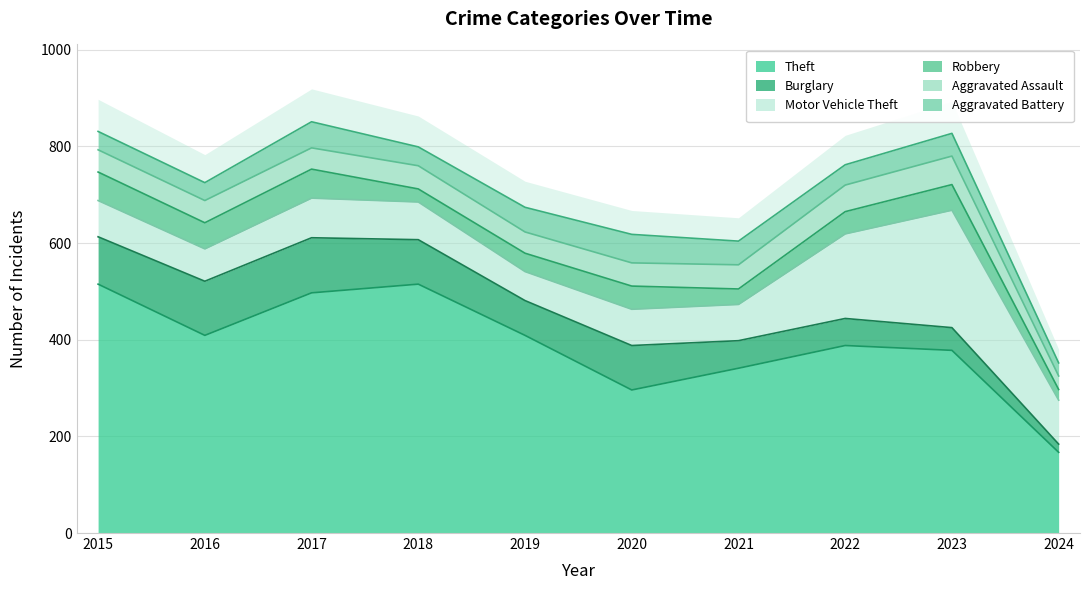

Which category has the highest value in the Theft series?

2015